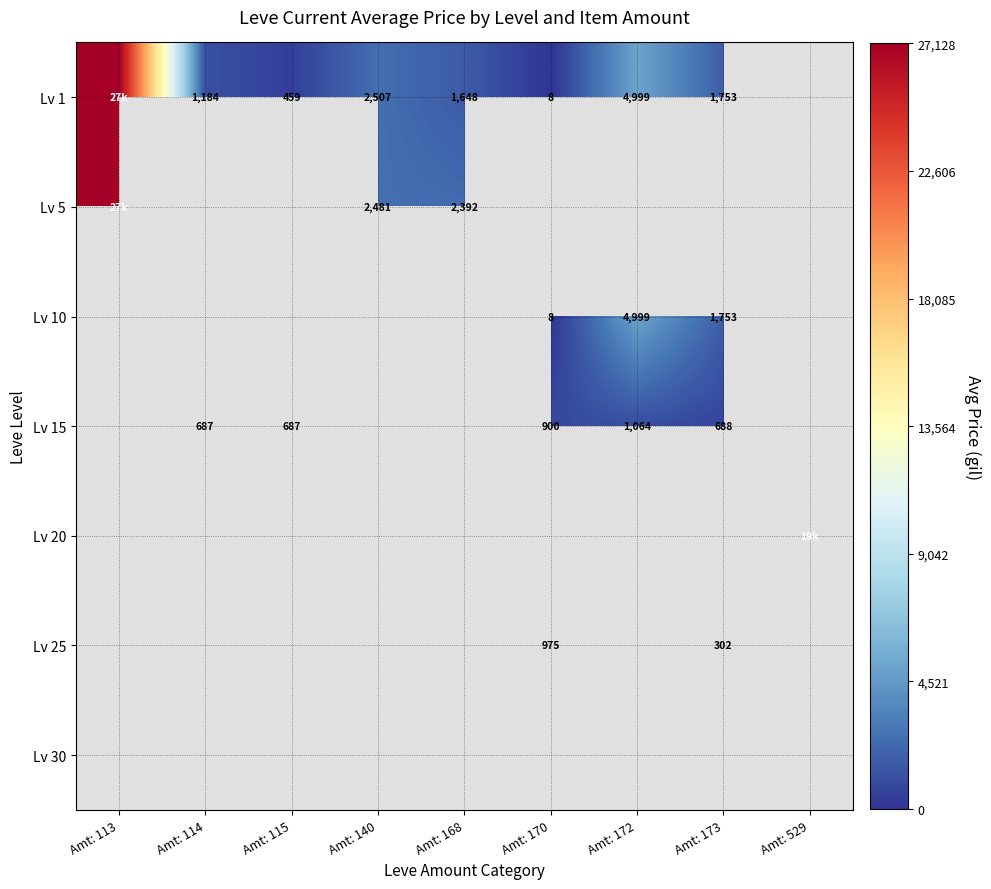

Which has a higher value, Amt: 173 or Amt: 168?

Amt: 173